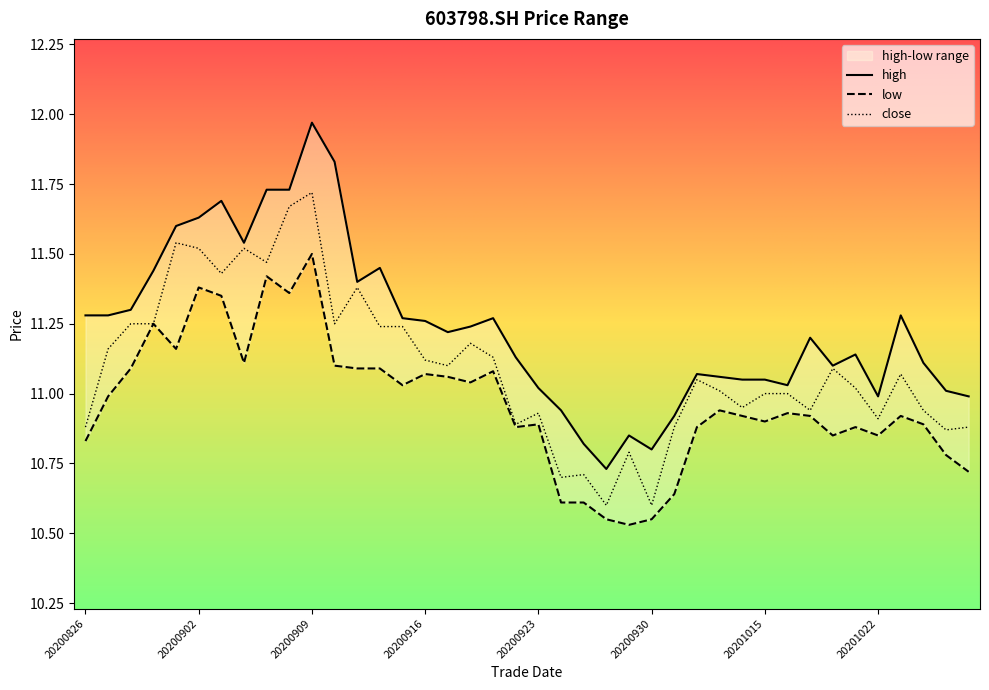

True or false: low and close cross at least once.

False